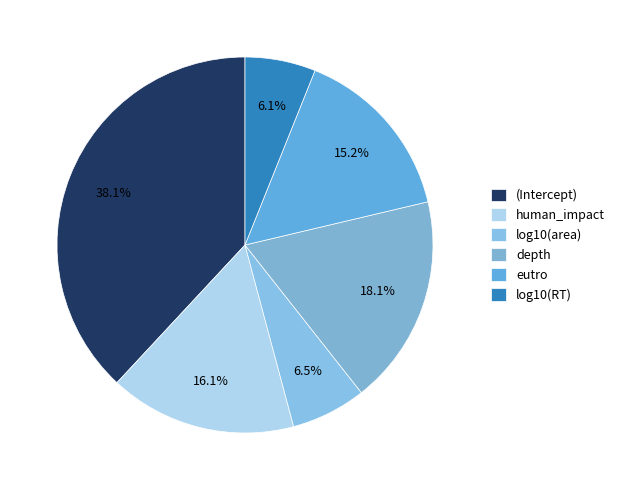

Combined, what portion of the pie is depth and log10(RT)?

24.1%